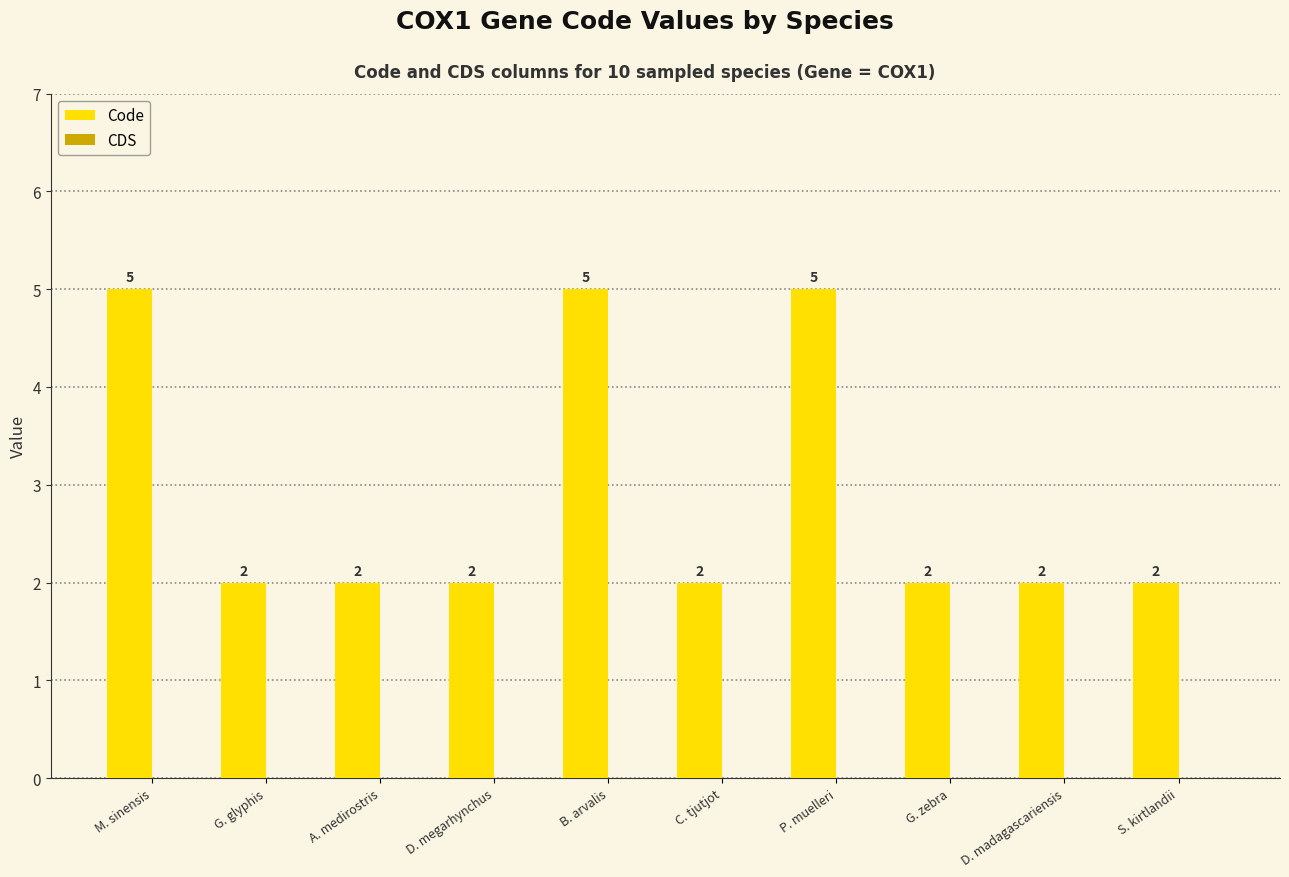

What is the change in value from M. sinensis to G. glyphis?

-3